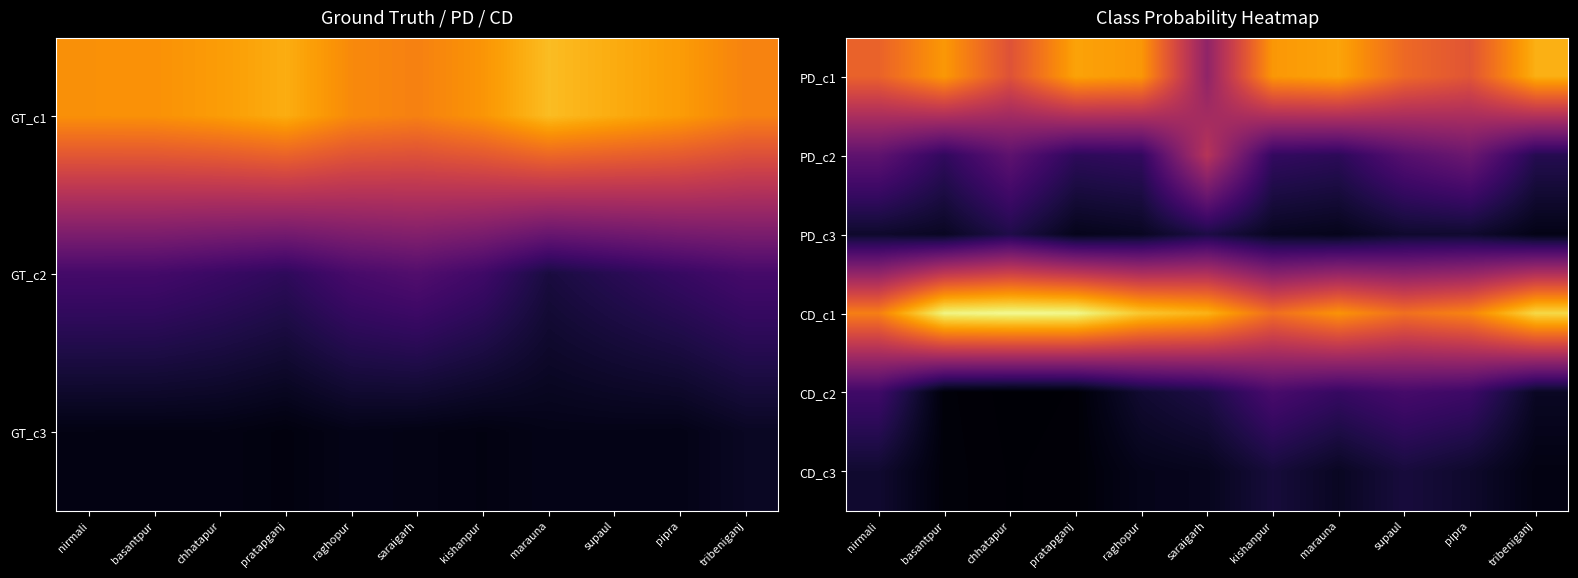

Which label corresponds to the smallest value in the chart?

chhatapur